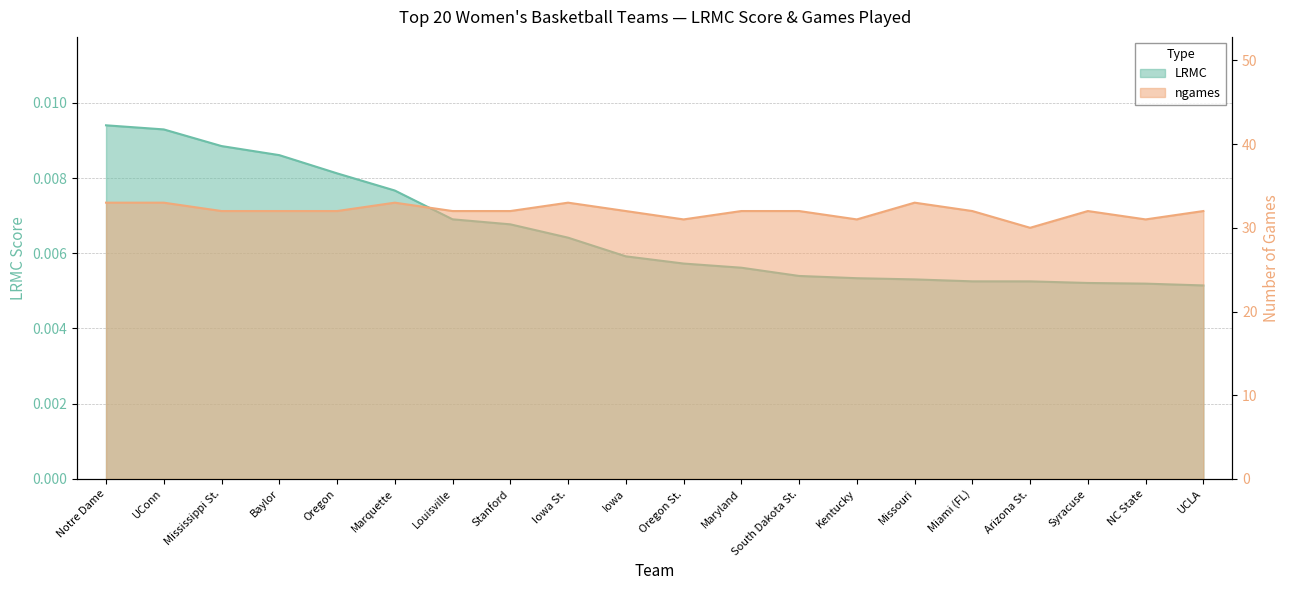

Does the chart display data point markers on the line(s)?

No